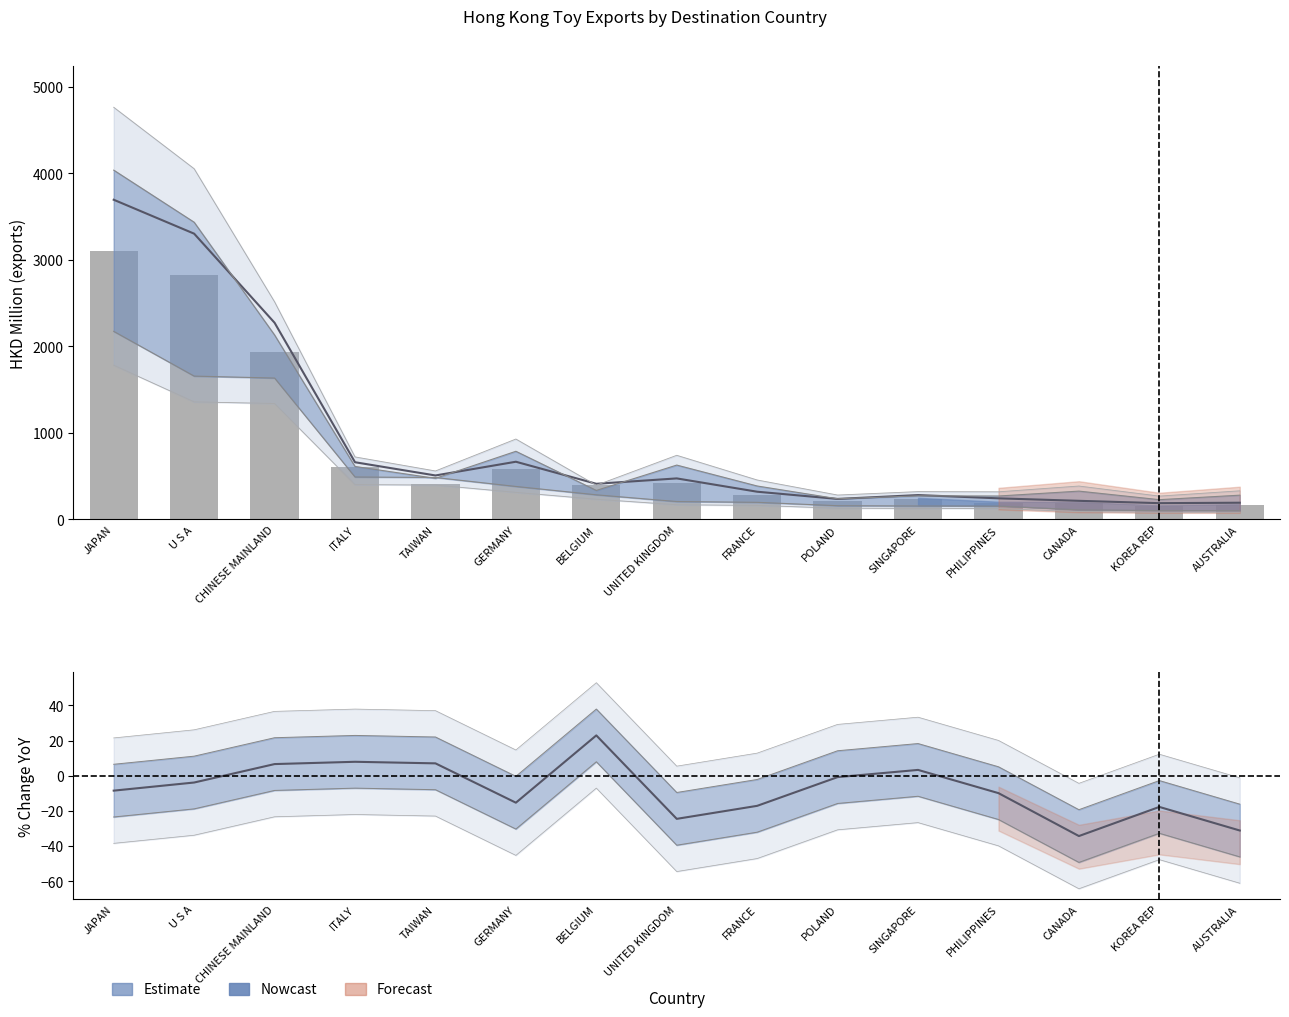

What position from the right is AUSTRALIA?

1